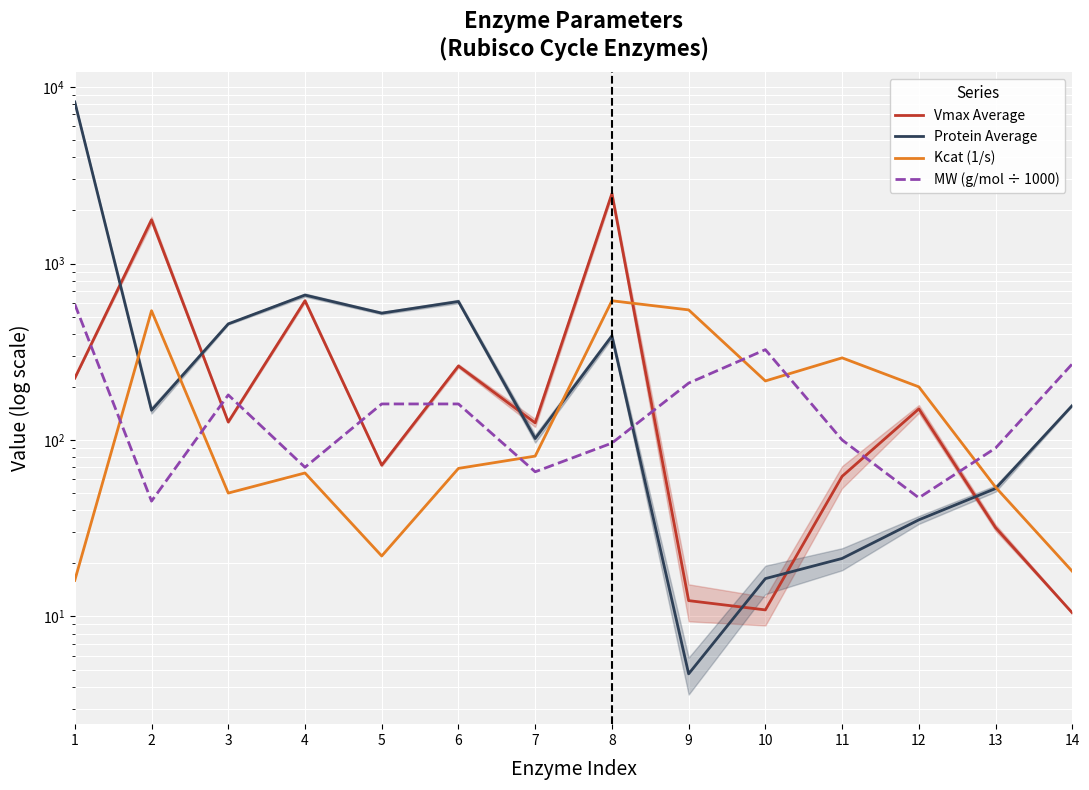

How many lines are shown in the chart?

4